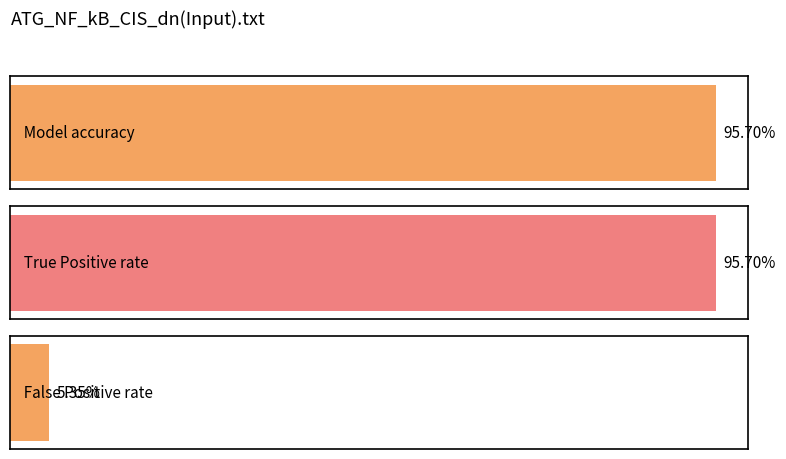

Is it true that the value at Model accuracy is 168.9?

False